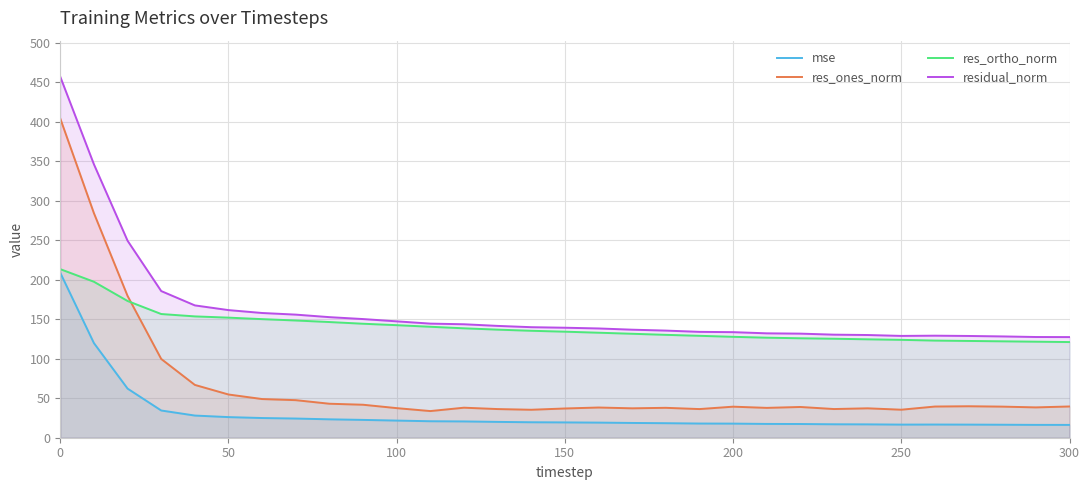

What is the smallest value displayed?

16.2